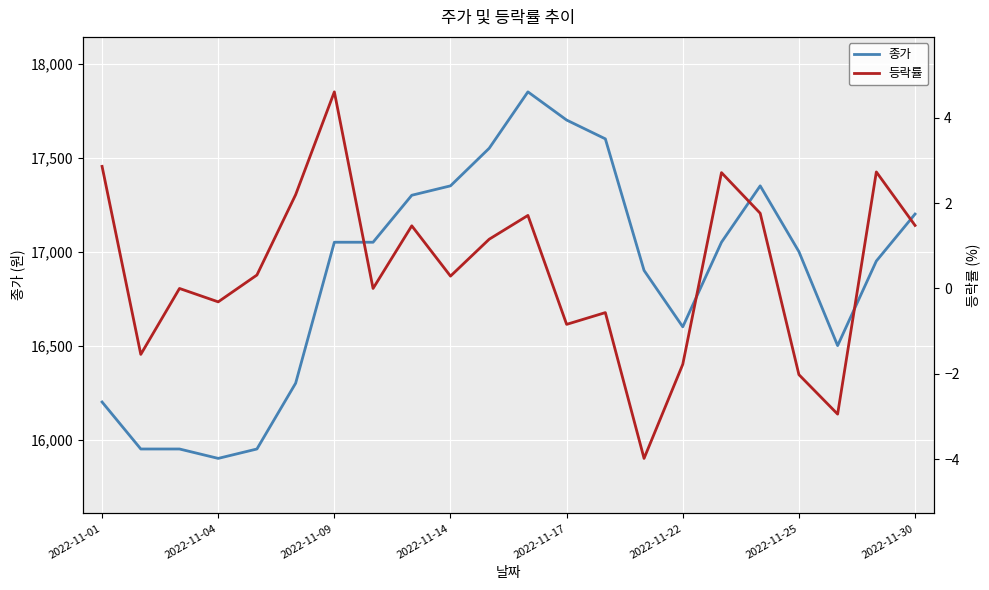

What is the highest value of the 종가 series?

17850